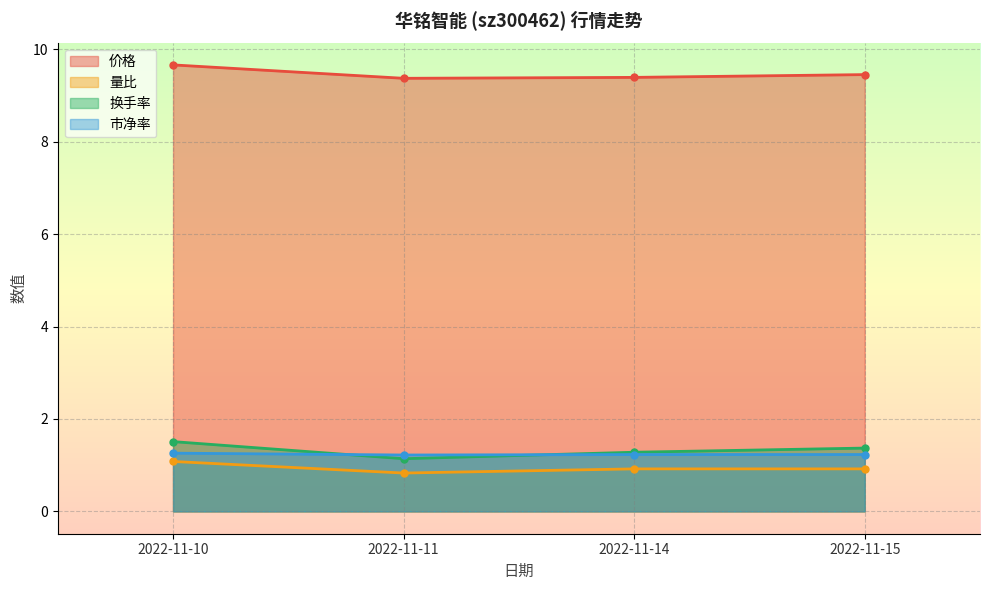

Reading left to right, extract all data points from this chart.

价格: 2022-11-10=9.7	2022-11-11=9.4	2022-11-14=9.4	2022-11-15=9.4
量比: 2022-11-10=1.1	2022-11-11=0.8	2022-11-14=0.9	2022-11-15=0.9
换手率: 2022-11-10=1.5	2022-11-11=1.1	2022-11-14=1.3	2022-11-15=1.4
市净率: 2022-11-10=1.3	2022-11-11=1.2	2022-11-14=1.2	2022-11-15=1.2